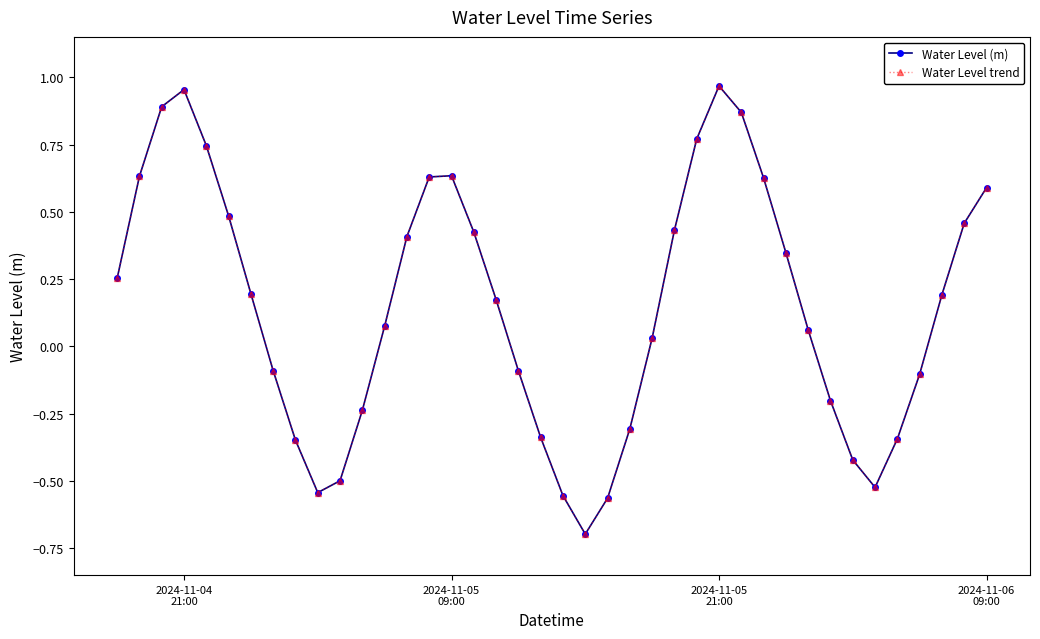

Does the chart have visible grid lines?

No